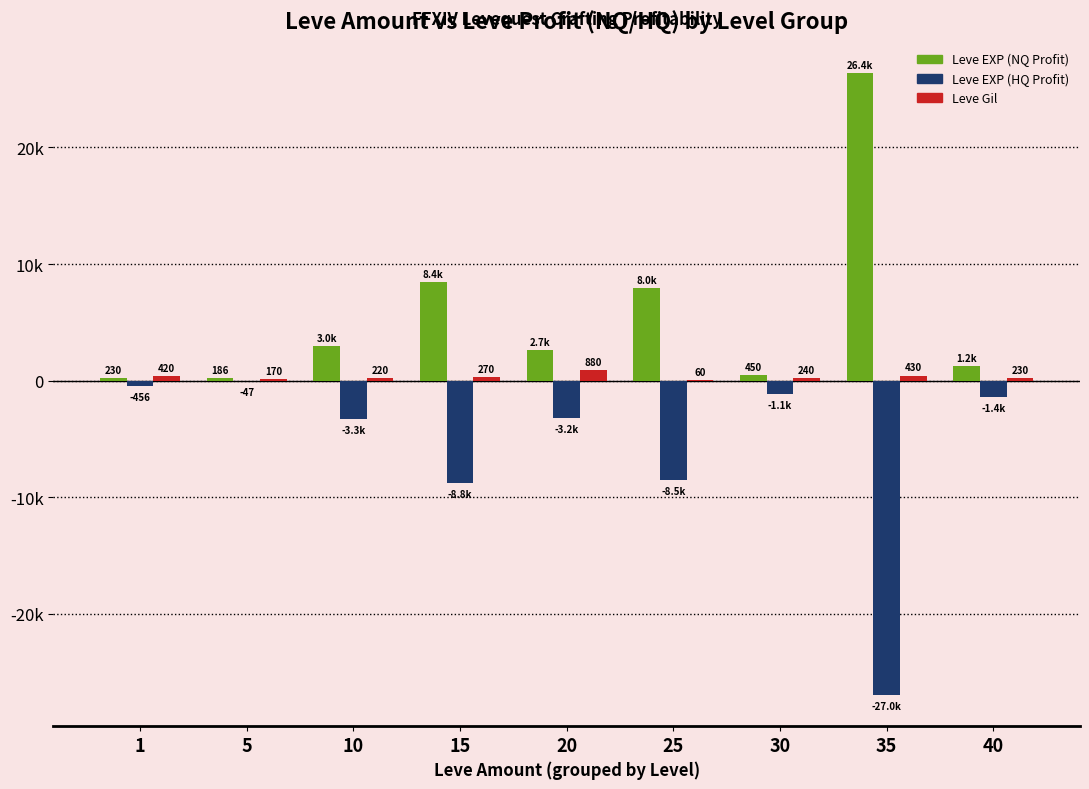

What is the value of the Leve EXP (NQ Profit) bar at the 5th from the left?

2652.3